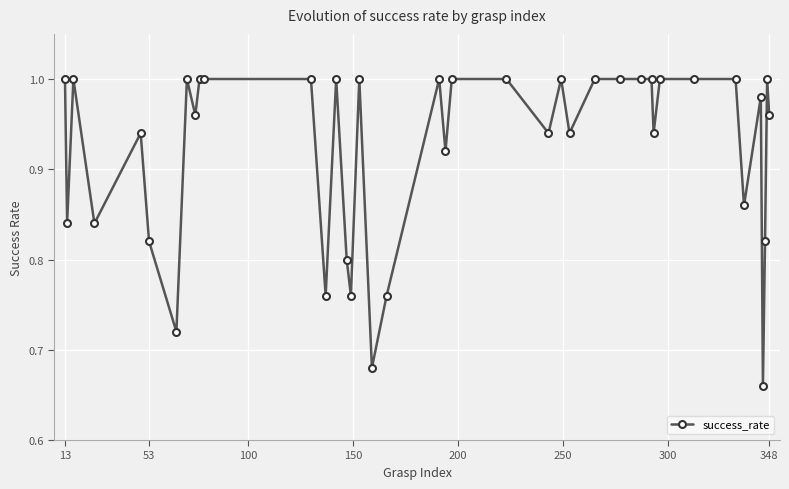

How many lines are shown in the chart?

1